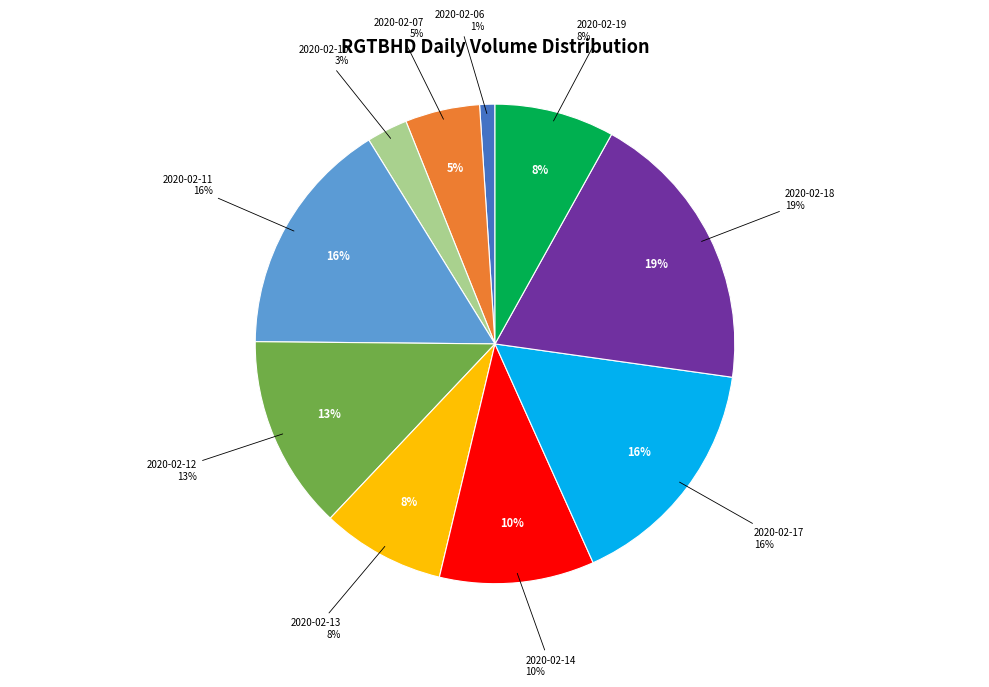

Is there a majority slice in this chart?

No